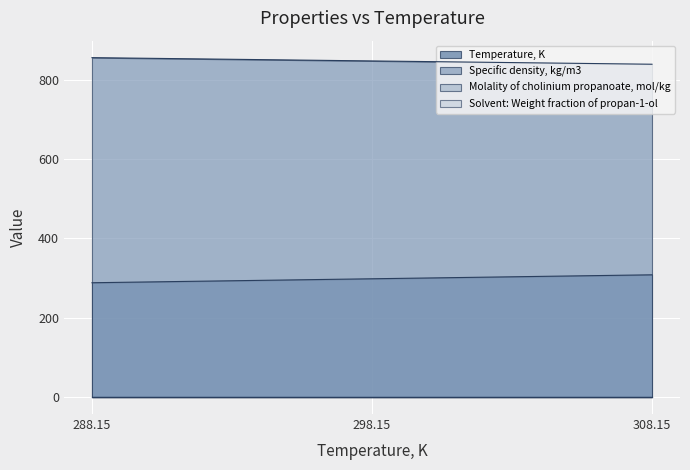

True or false: Temperature, K has a value of 308.1 at 308.15.

True